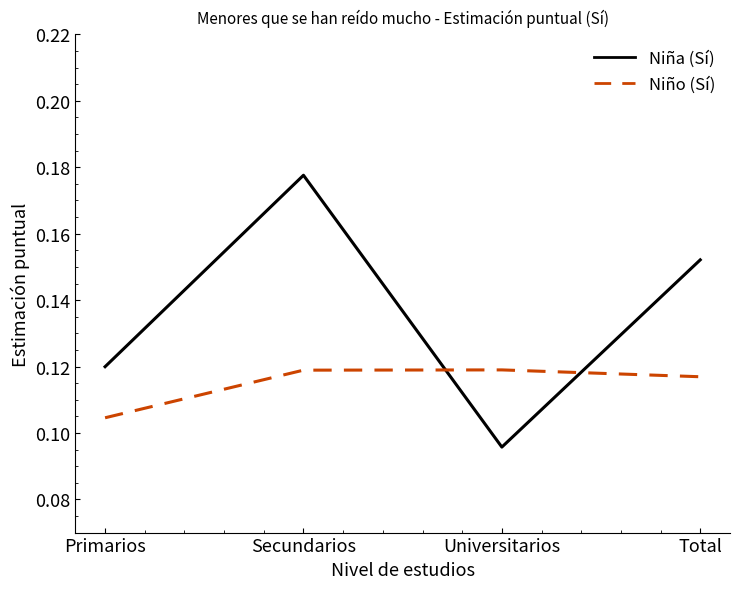

True or false: Niño (Sí) and Niña (Sí) intersect in this chart.

True